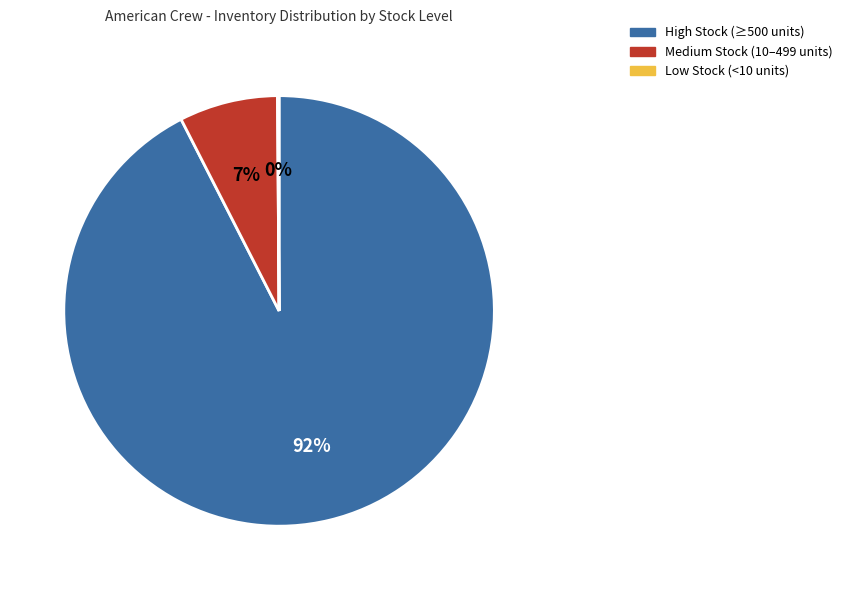

Between High Stock (≥500 units) and Medium Stock (10–499 units), which is larger?

High Stock (≥500 units)